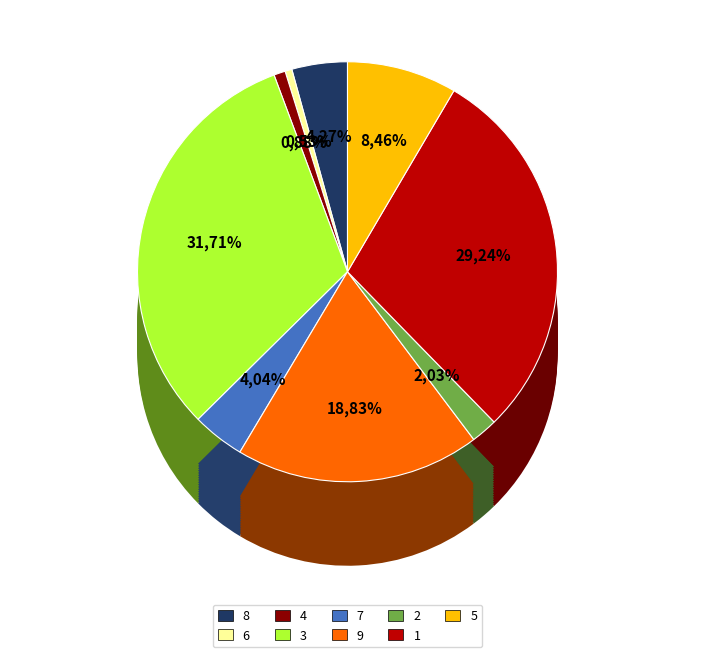

Rank the categories by value from lowest to highest.

6, 4, 2, 7, 8, 5, 9, 1, 3